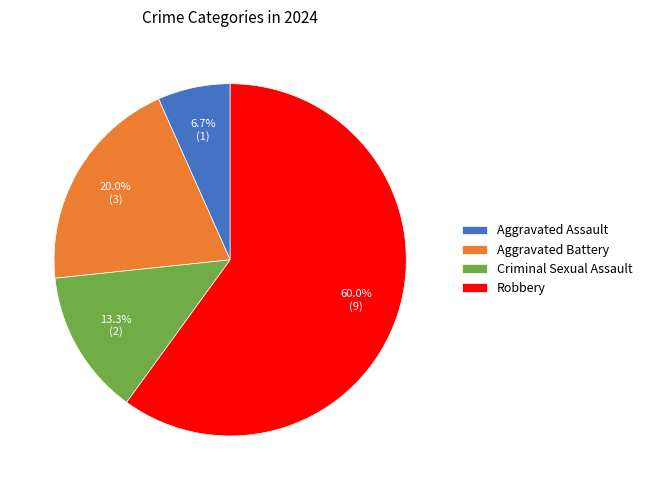

What percentage is the Aggravated Battery slice, to the nearest percent?

20%